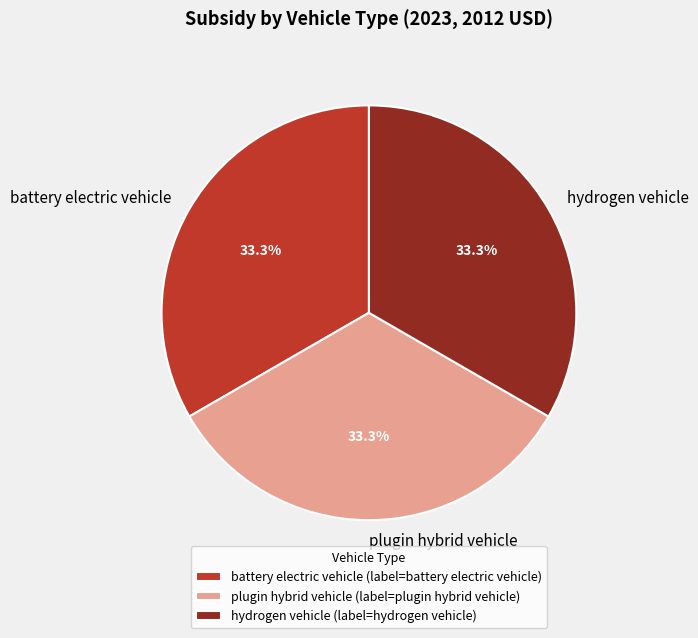

How many slices are in this pie chart?

3